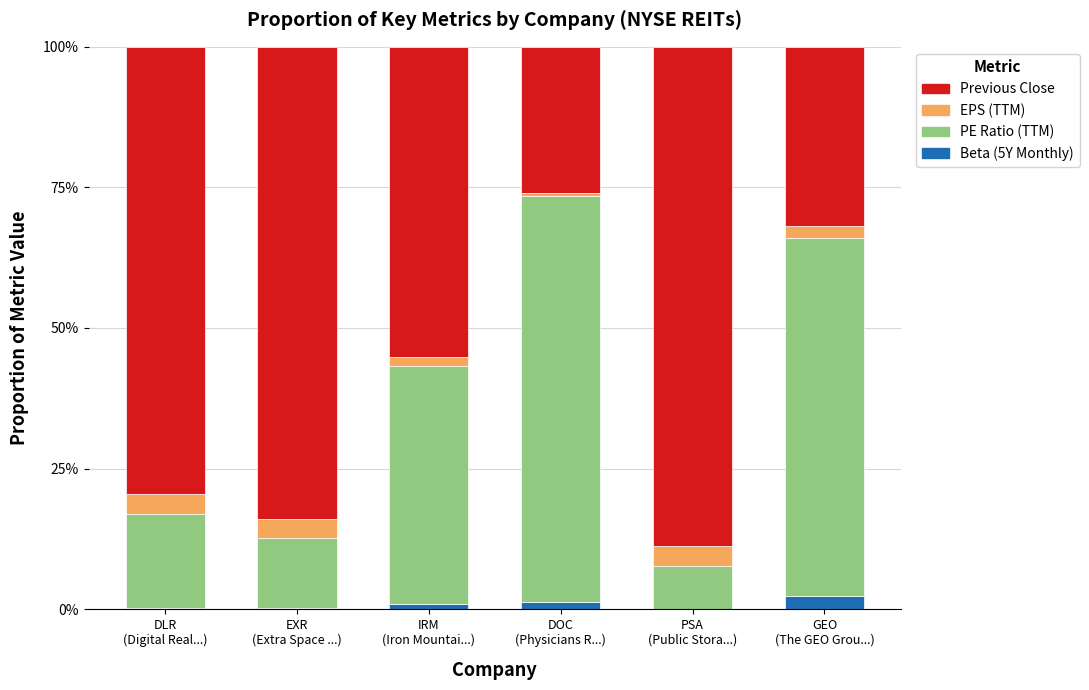

Which series has the widest spread of values?

PE Ratio (TTM)